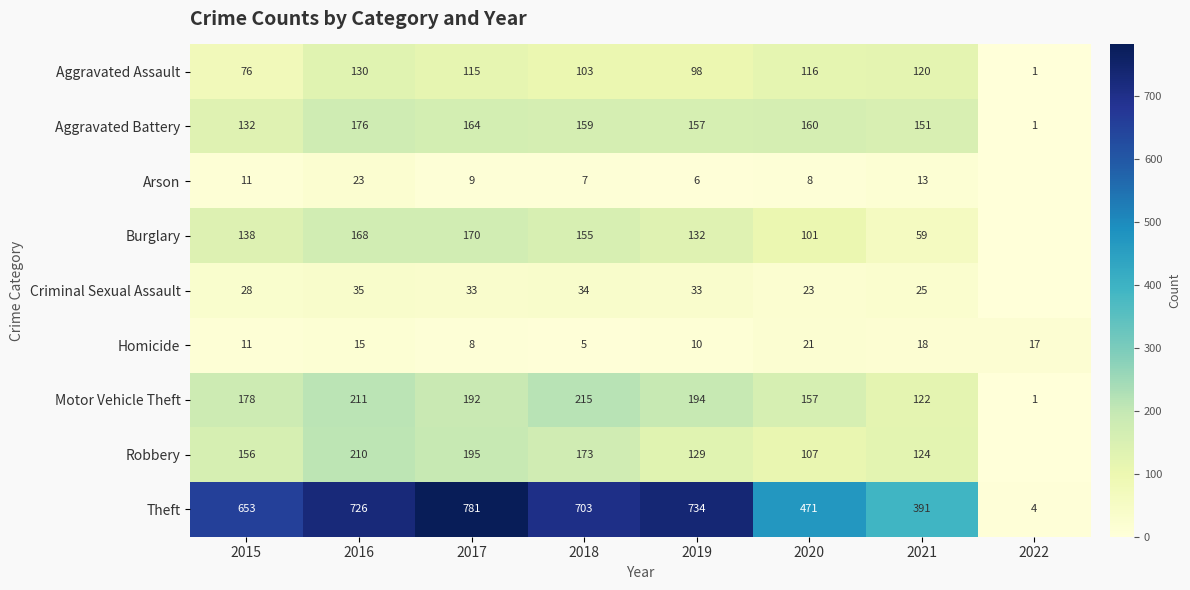

What is the approximate value of Homicide at 2015, to the nearest 10?

10